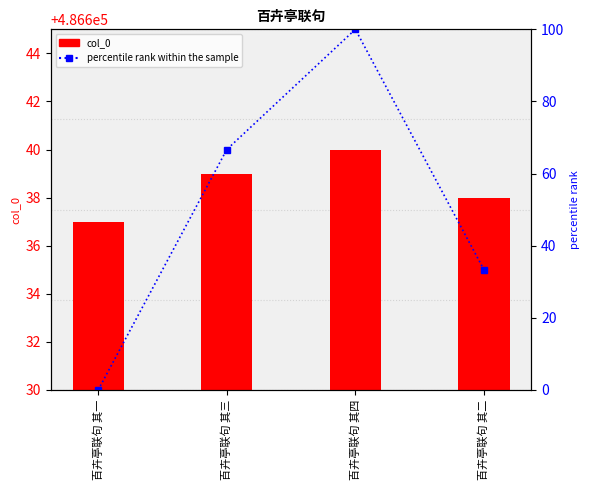

The percentile rank within the sample series shows 13.9 at 百卉亭联句 其三. True or false?

False